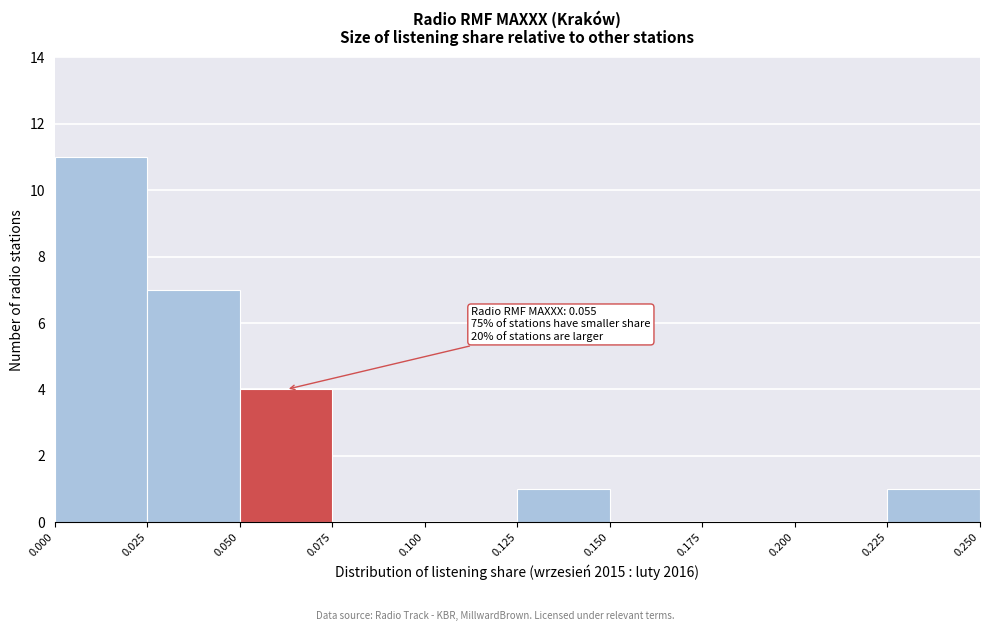

Over which range of the x-axis is the bar tallest?

0.000 to 0.025